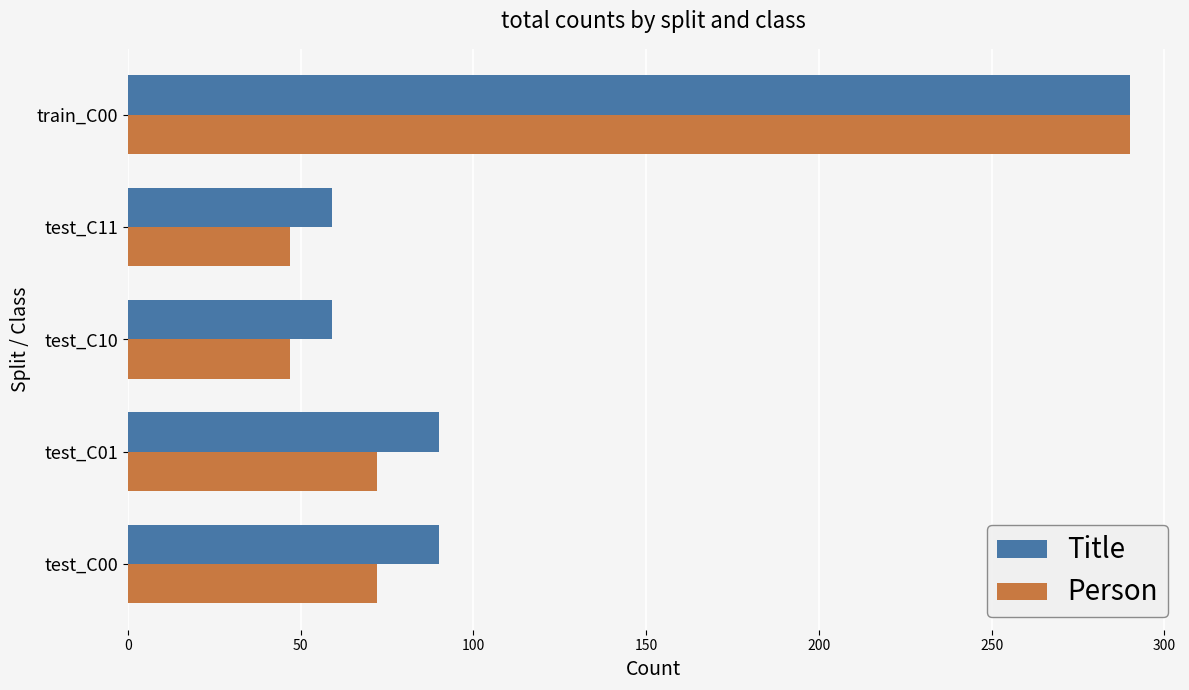

Count the number of categories in the chart.

5